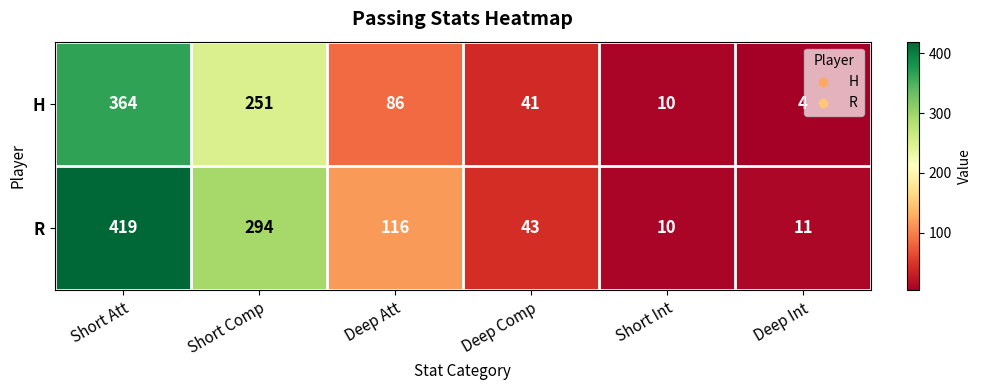

At which category is the sum across all series the highest?

Short Att